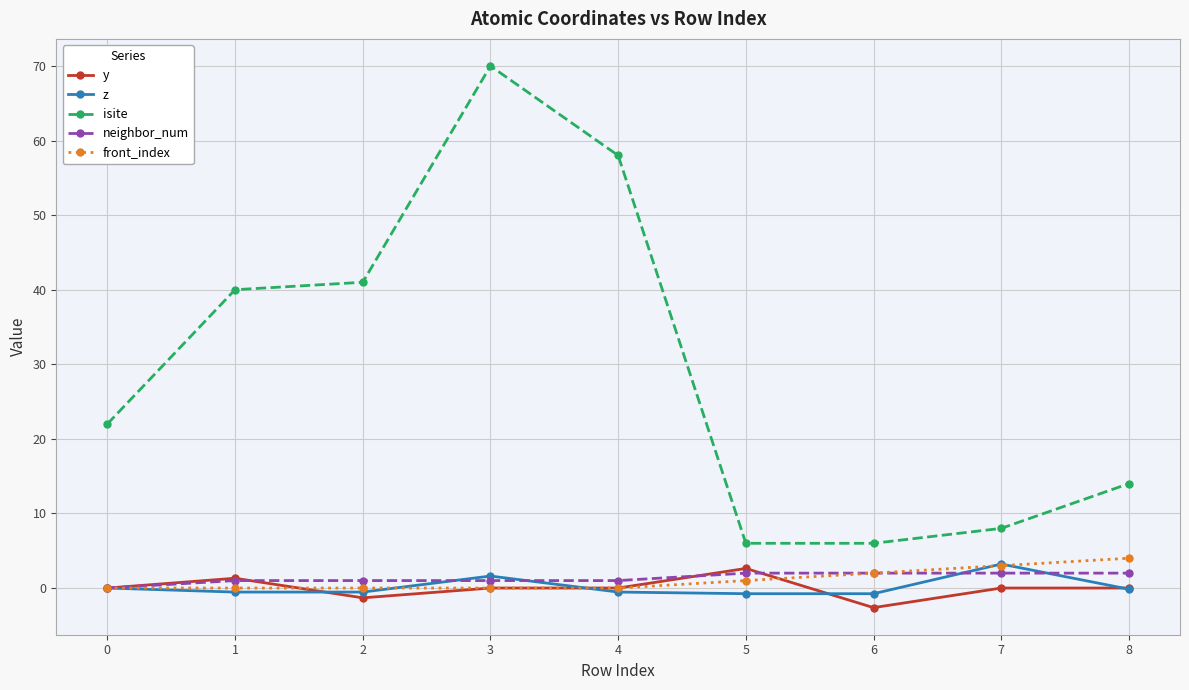

True or false: isite has a value of 6.0 at 6.

True